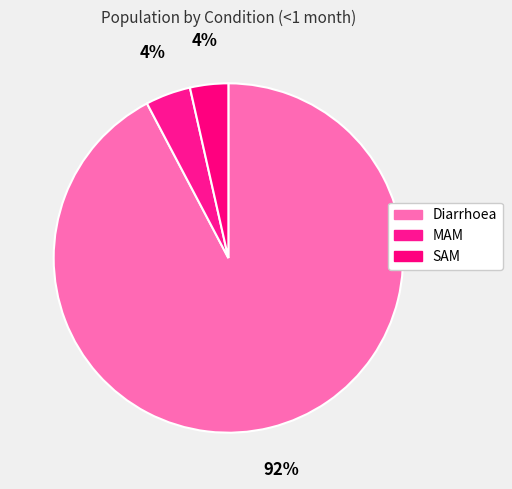

To the nearest percent, what percentage of the pie is Diarrhoea?

92%